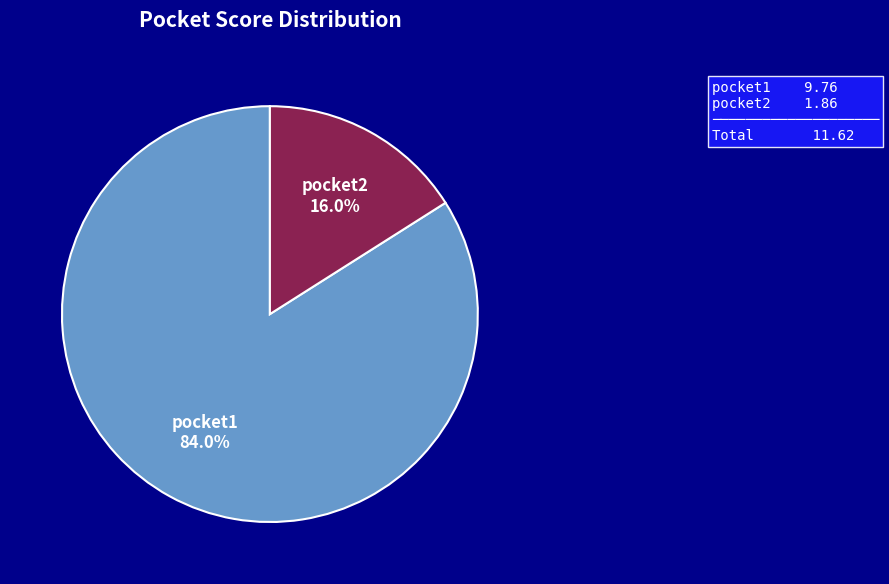

Count the number of slices in the pie.

2